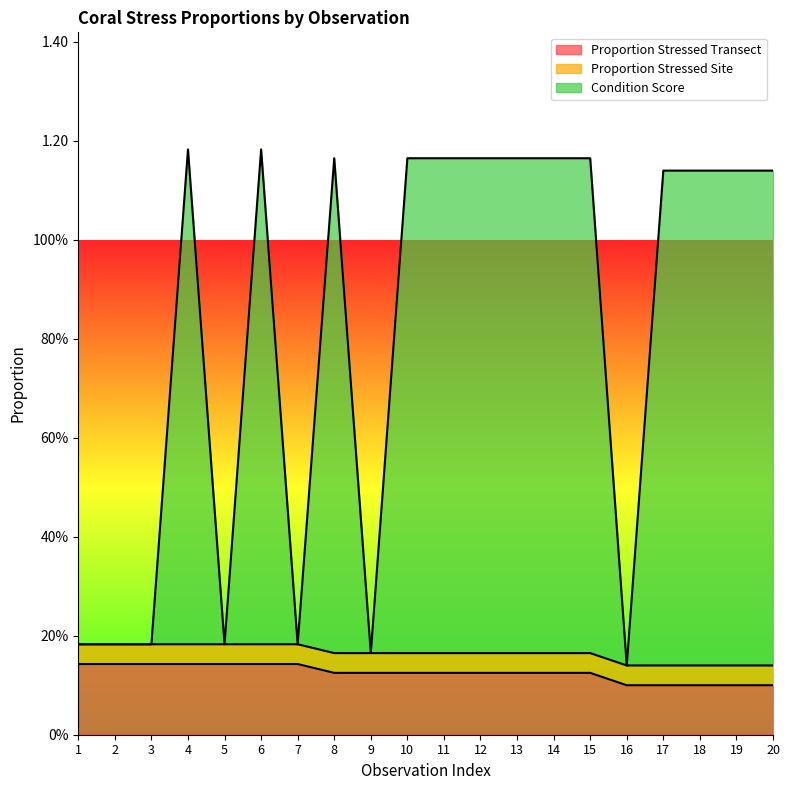

What are all the series names shown in the legend?

Proportion Stressed Transect, Proportion Stressed Site, Condition Score